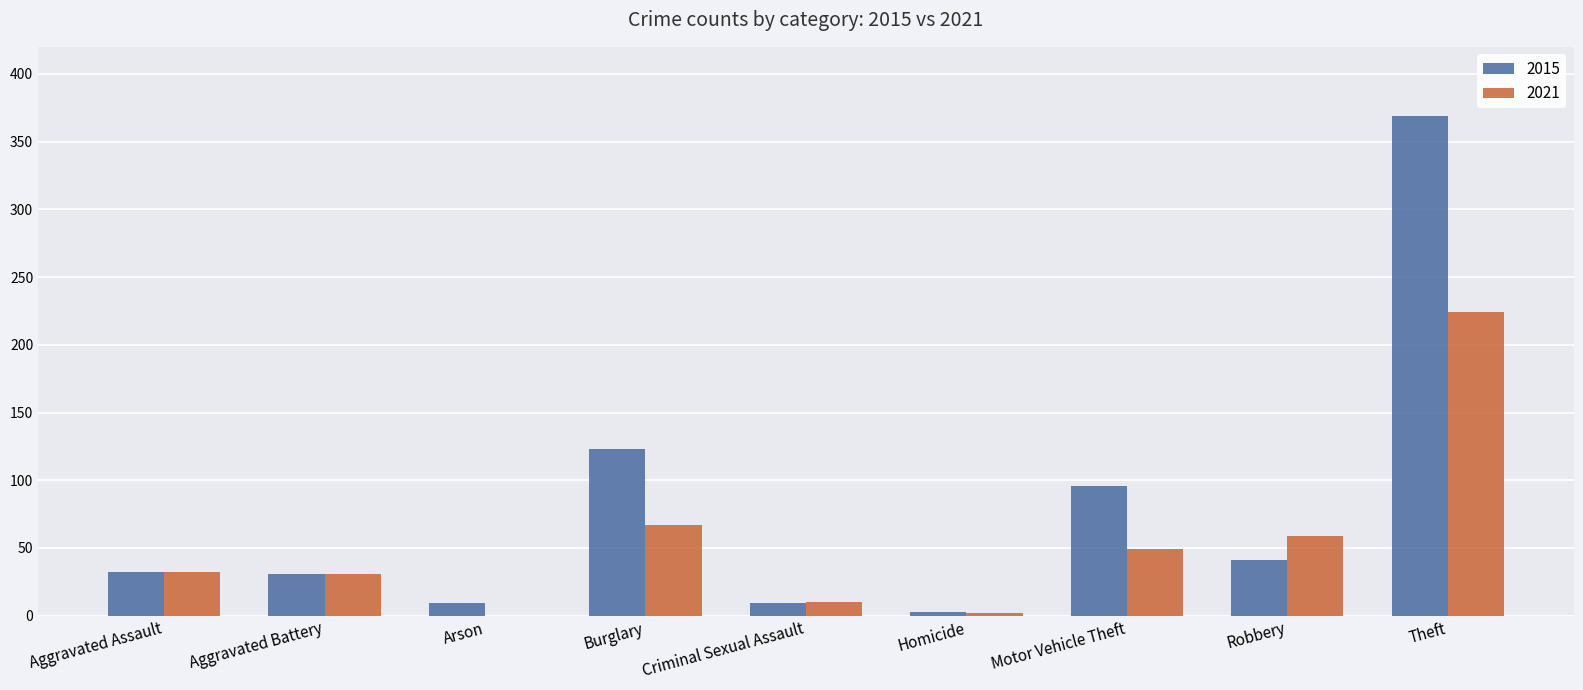

What value does the 2015 series have at Motor Vehicle Theft?

96